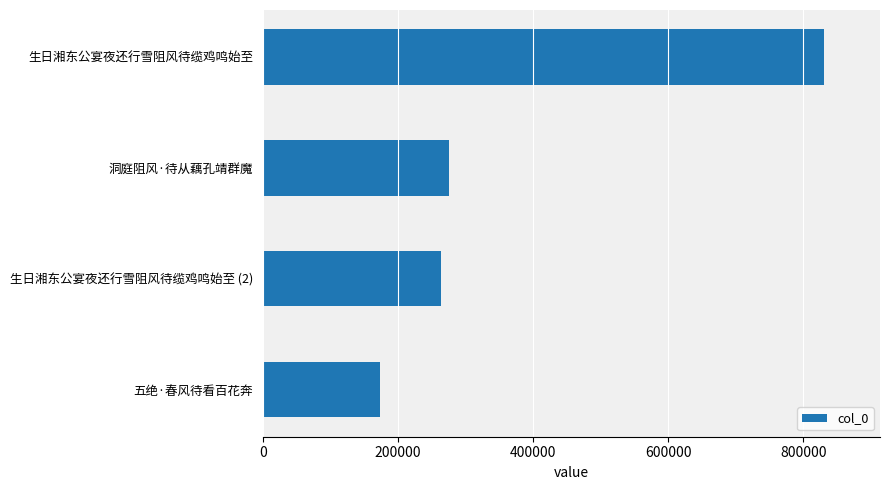

List the labels in order of value, smallest first.

五绝·春风待看百花奔, 生日湘东公宴夜还行雪阻风待缆鸡鸣始至 (2), 洞庭阻风·待从藕孔靖群魔, 生日湘东公宴夜还行雪阻风待缆鸡鸣始至